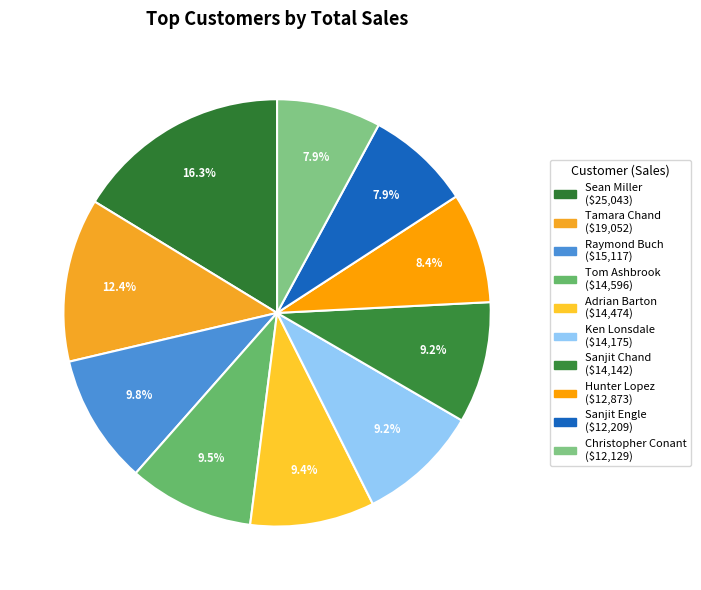

How many slices are in this pie chart?

10